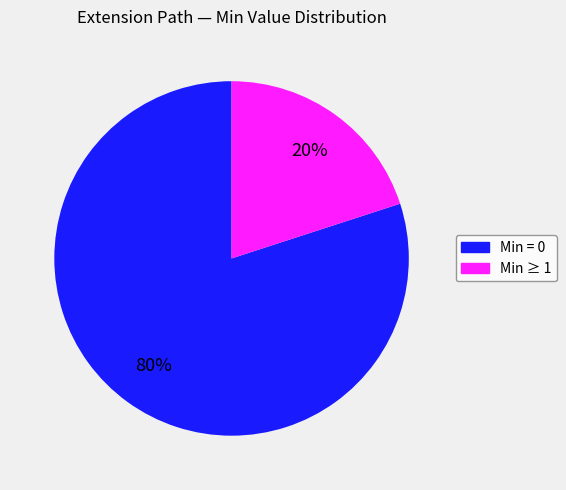

How many slices are in this pie chart?

2